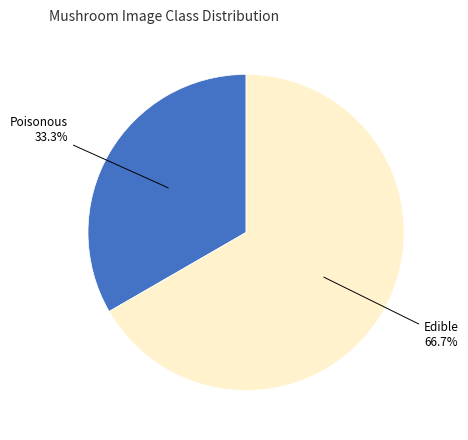

How many segments does this pie chart have?

2